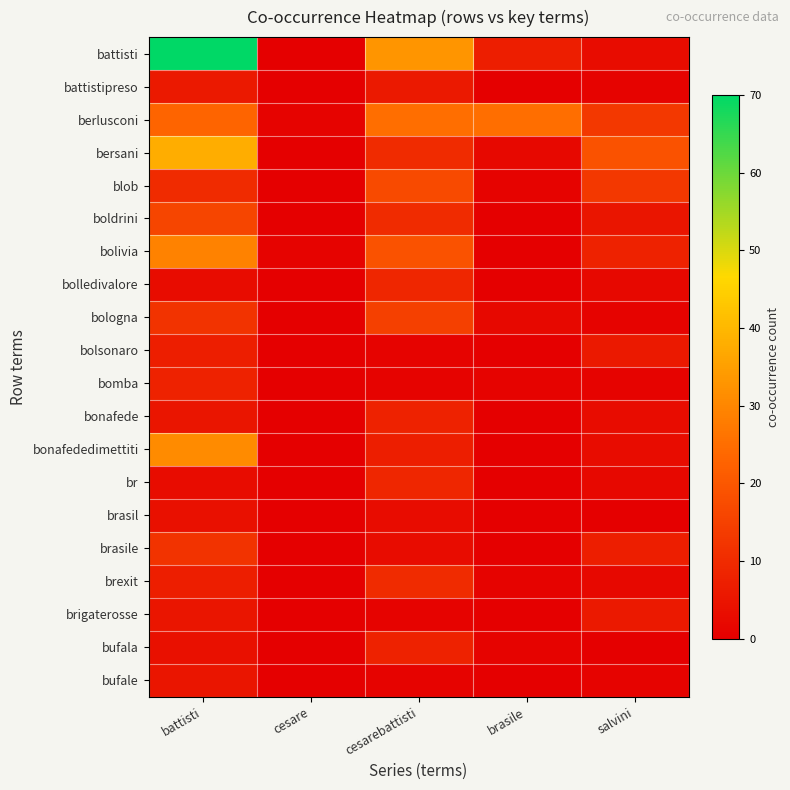

At how many categories does at least one series exceed 56?

1